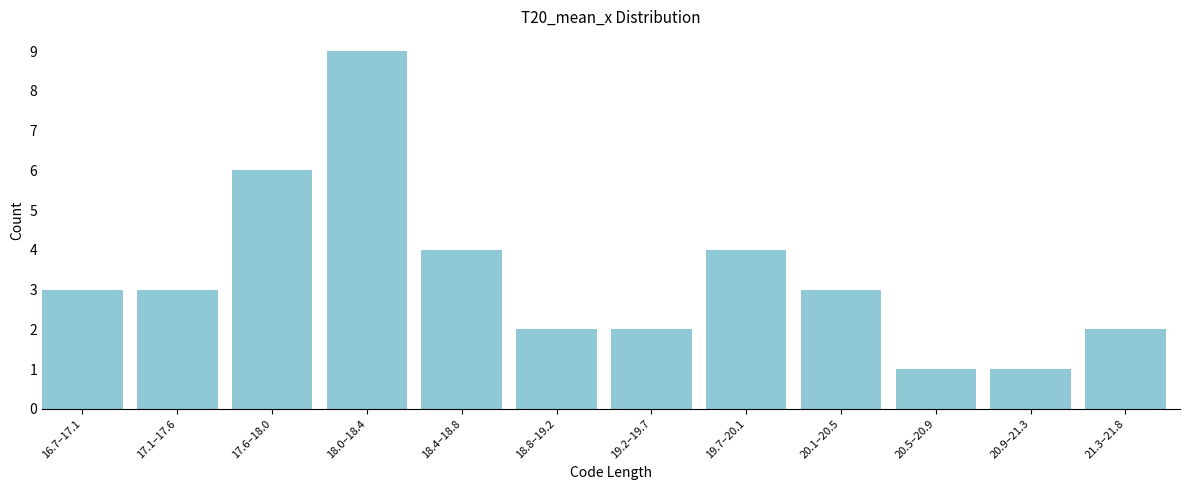

Reading left to right, what are all the values shown in this chart?

3	3	6	9	4	2	2	4	3	1	1	2